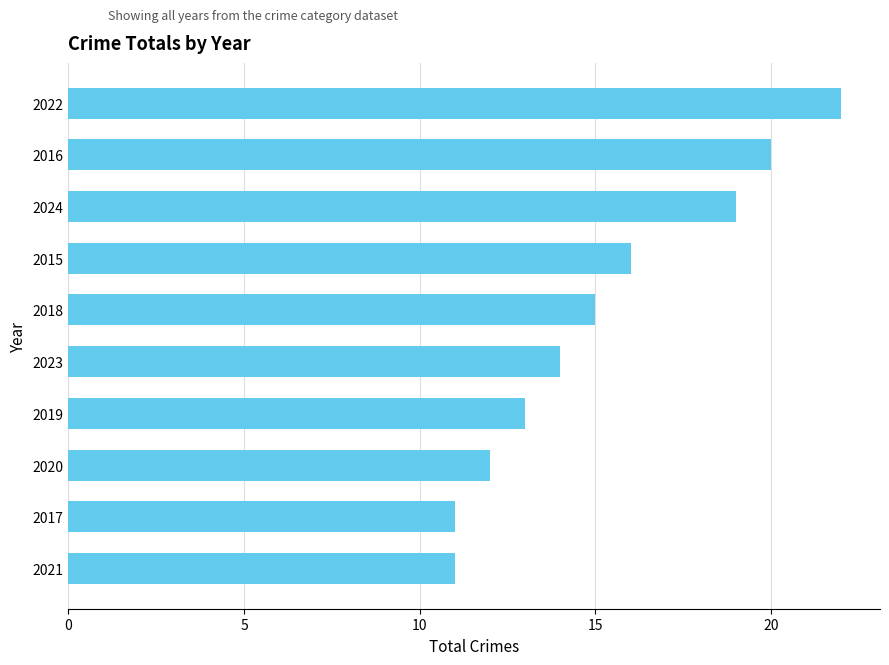

What is the label of the 4th bar from the top?

2015